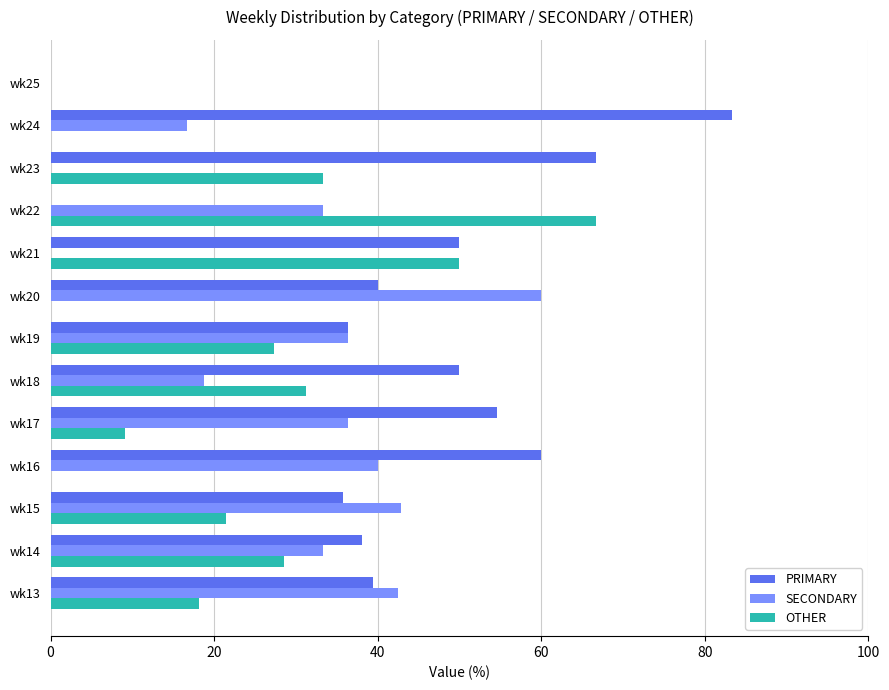

Is it true that OTHER equals 16.2 at wk17?

False